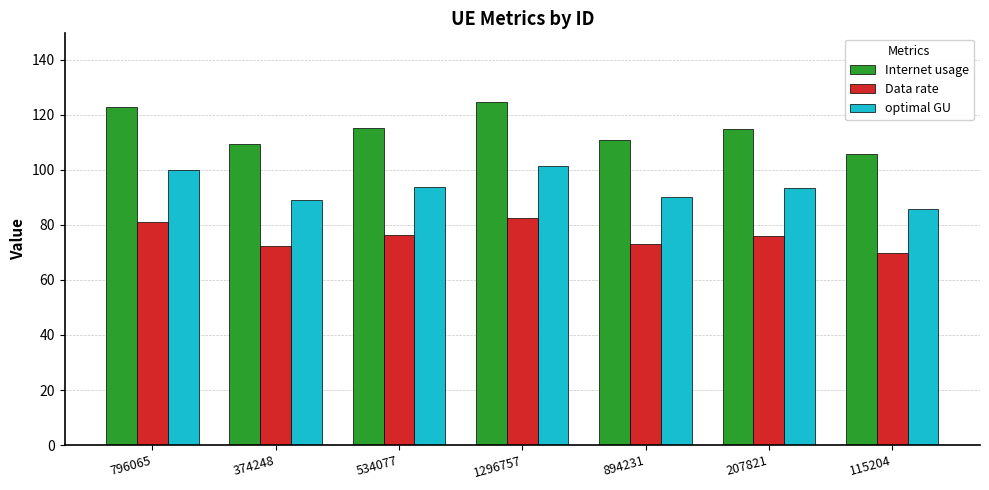

How many bars are there in total?

21